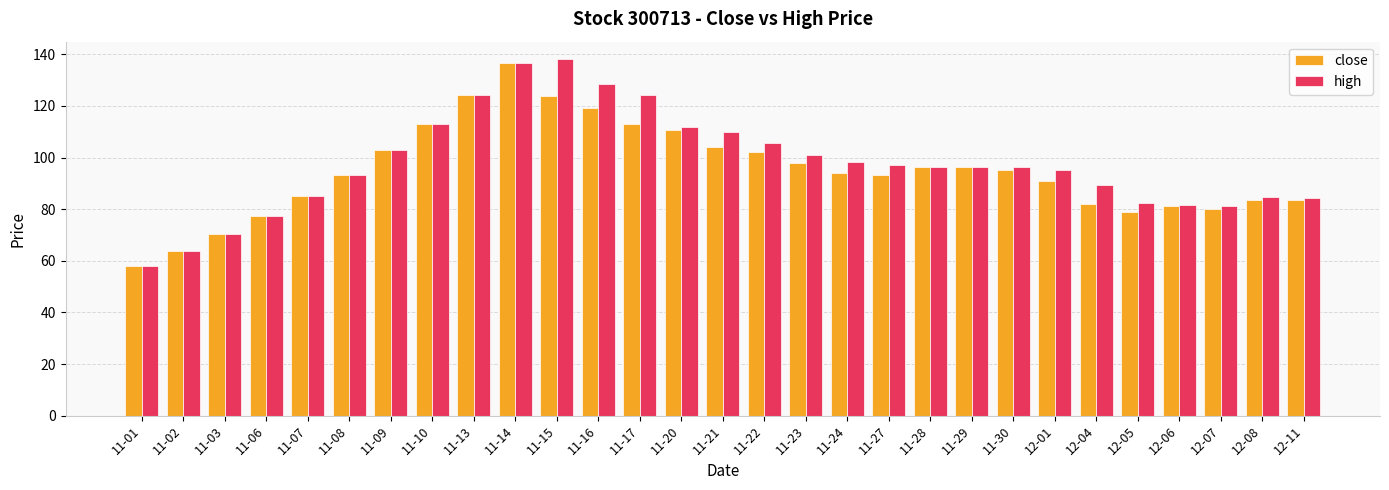

The value of close at 11-24 is 94.1. True or false?

True